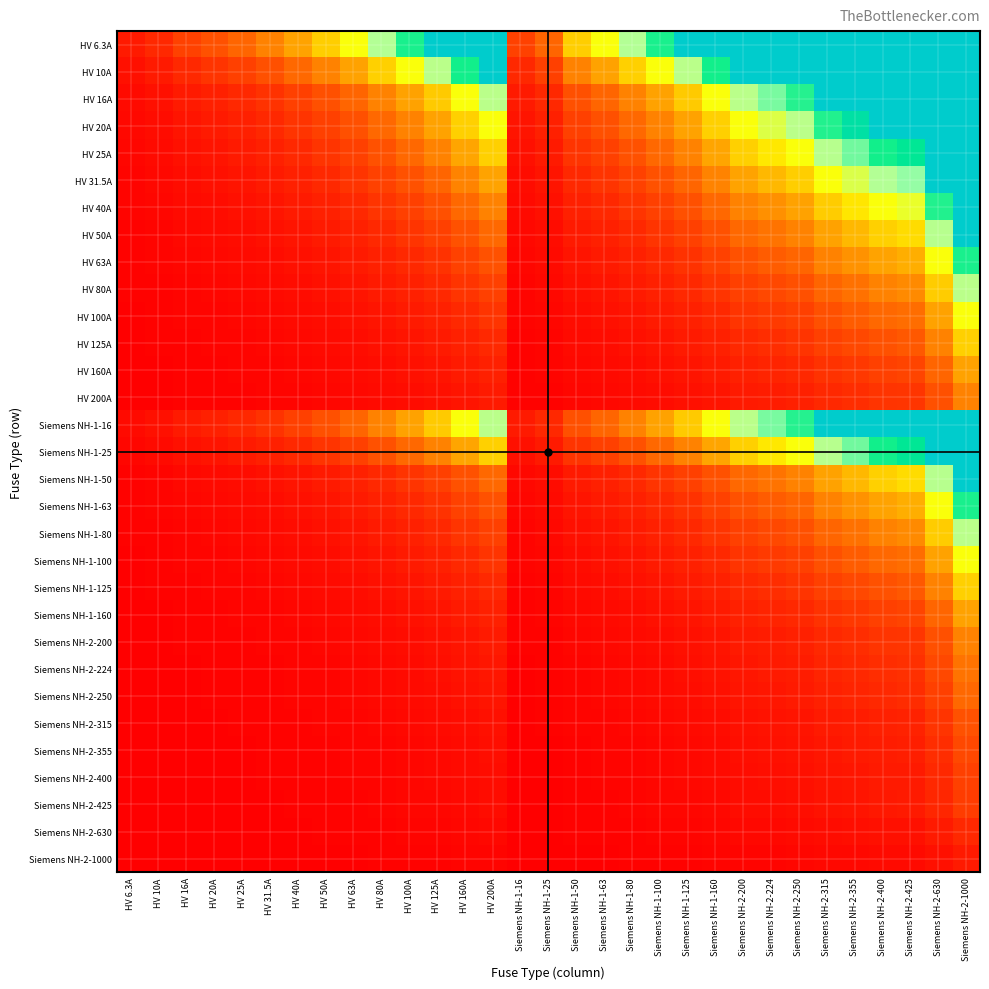

Which series has the largest range (max minus min)?

HV 6.3A